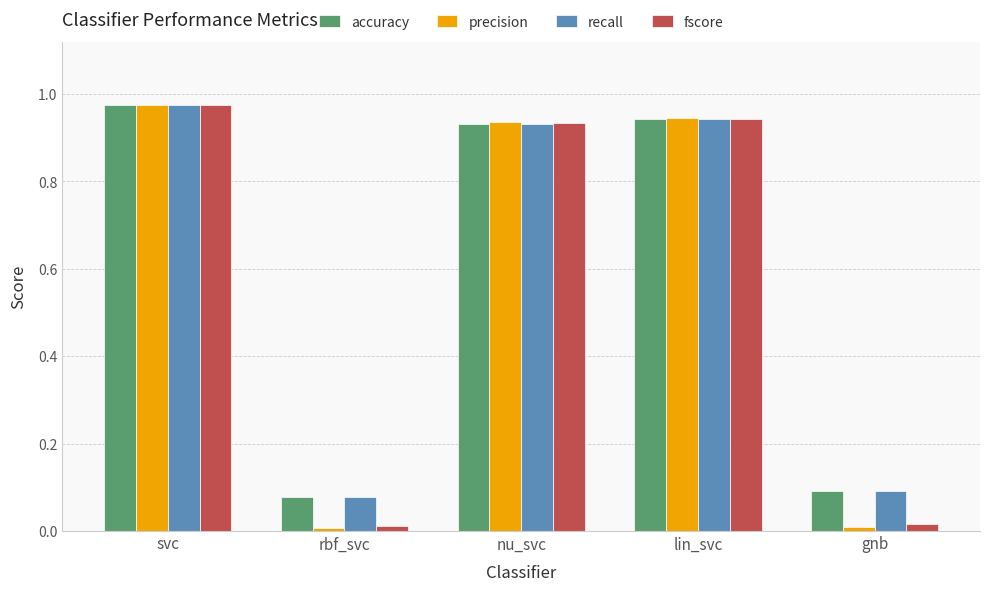

Which category has the highest value in the recall series?

svc